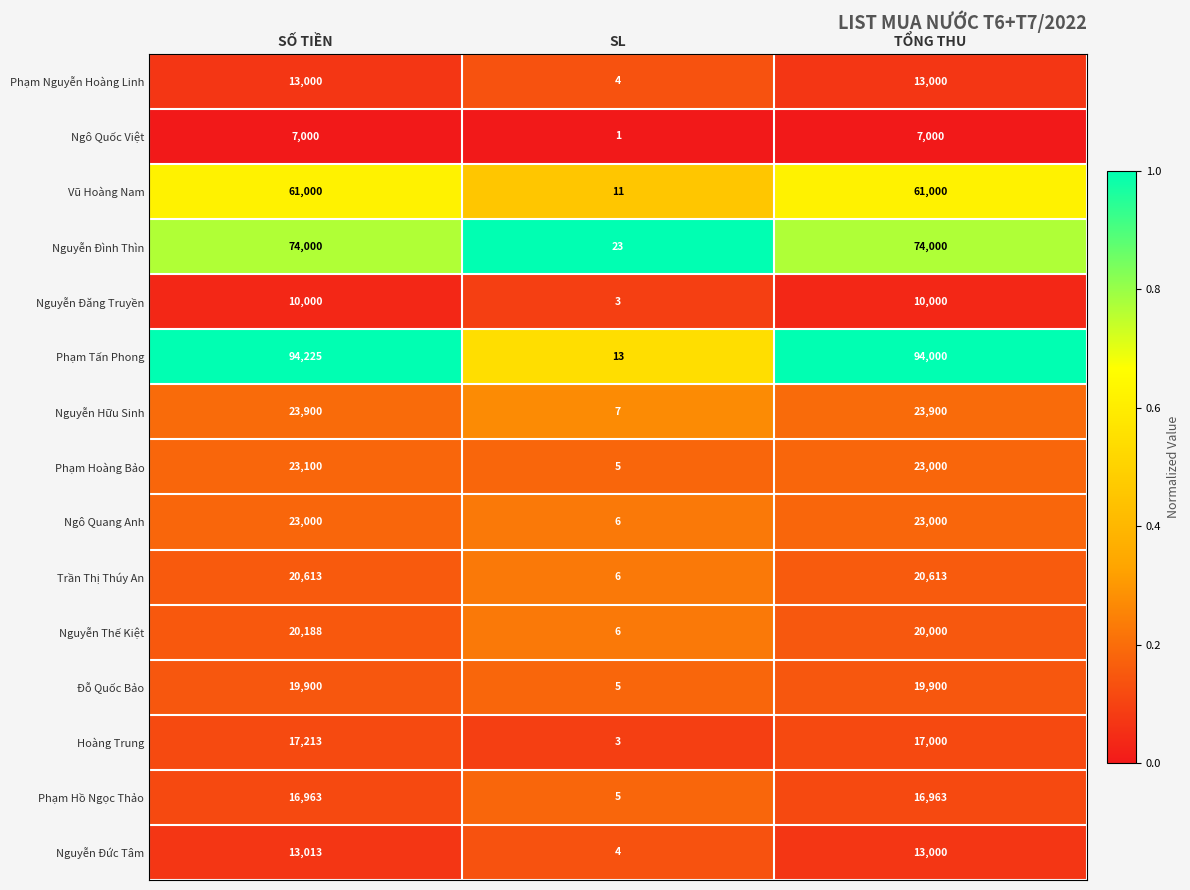

What is the spread (max minus min) of values at TỔNG THU?

87000